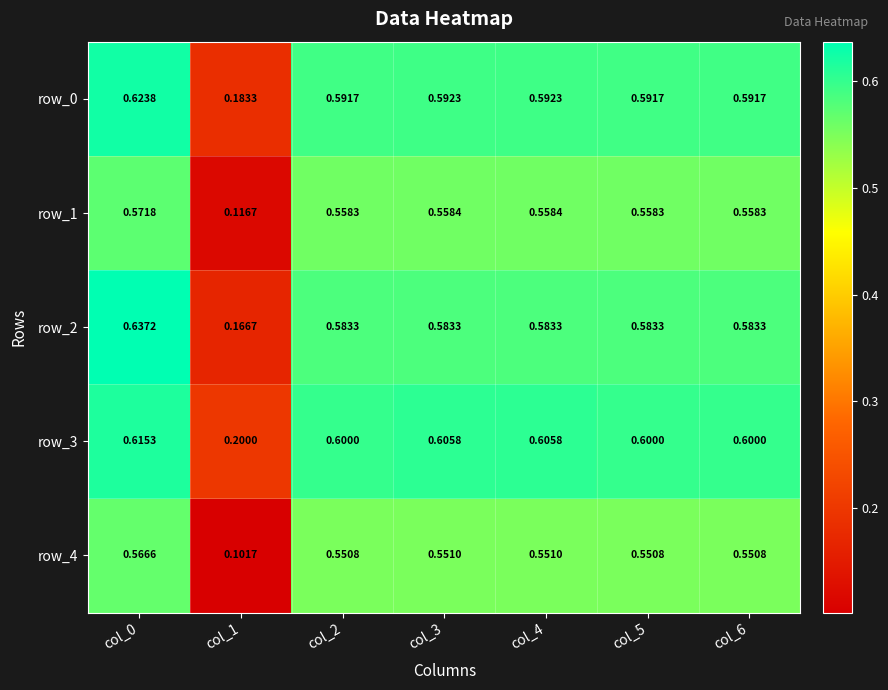

Reading right to left, transcribe all the data shown in this chart.

row_0: col_6=0.6	col_5=0.6	col_4=0.6	col_3=0.6	col_2=0.6	col_1=0.2	col_0=0.6
row_1: col_6=0.6	col_5=0.6	col_4=0.6	col_3=0.6	col_2=0.6	col_1=0.1	col_0=0.6
row_2: col_6=0.6	col_5=0.6	col_4=0.6	col_3=0.6	col_2=0.6	col_1=0.2	col_0=0.6
row_3: col_6=0.6	col_5=0.6	col_4=0.6	col_3=0.6	col_2=0.6	col_1=0.2	col_0=0.6
row_4: col_6=0.6	col_5=0.6	col_4=0.6	col_3=0.6	col_2=0.6	col_1=0.1	col_0=0.6